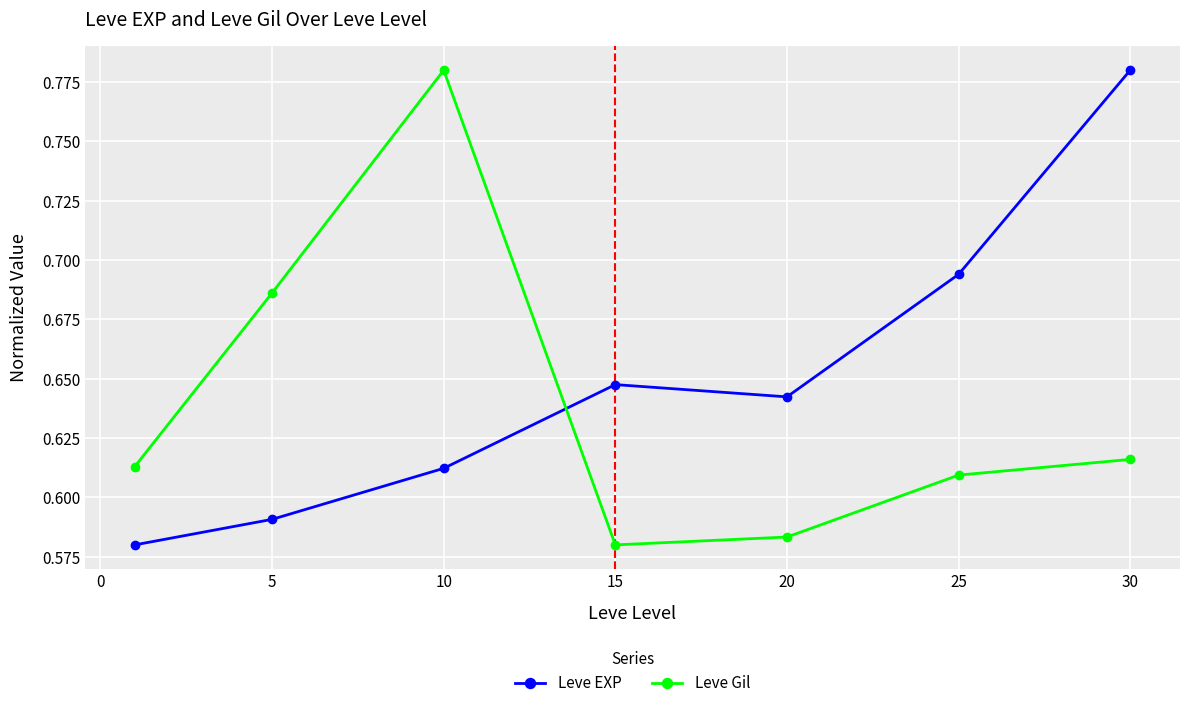

How many Leve EXP values are between 0 and 1?

7